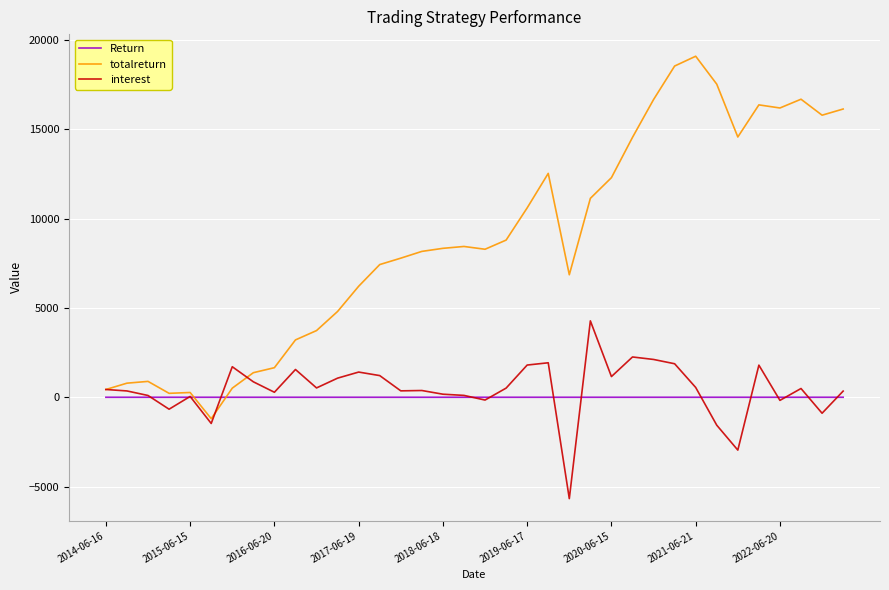

How many lines are shown in the chart?

3